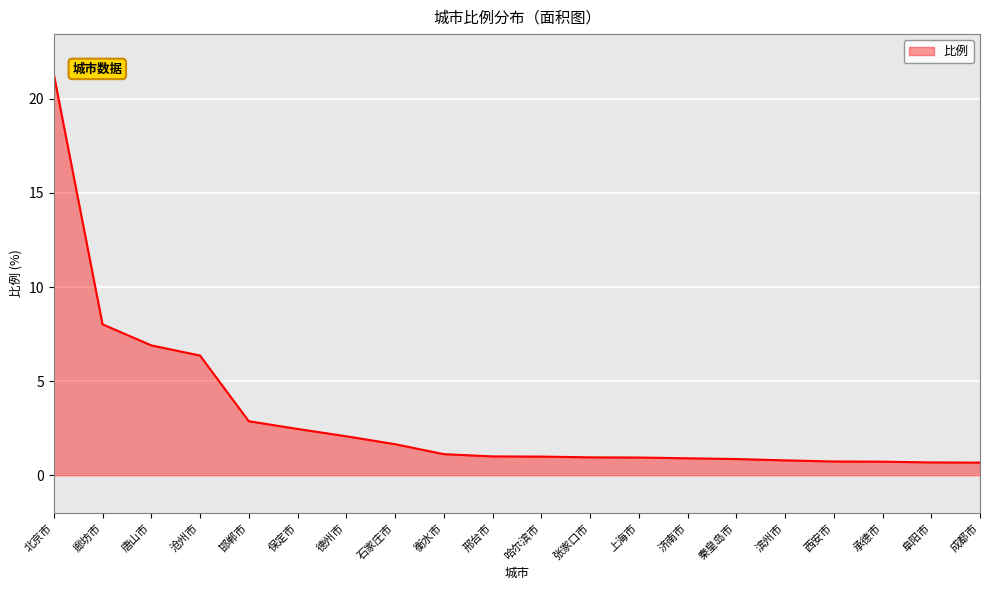

What is the change in value from 保定市 to 承德市?

-1.7